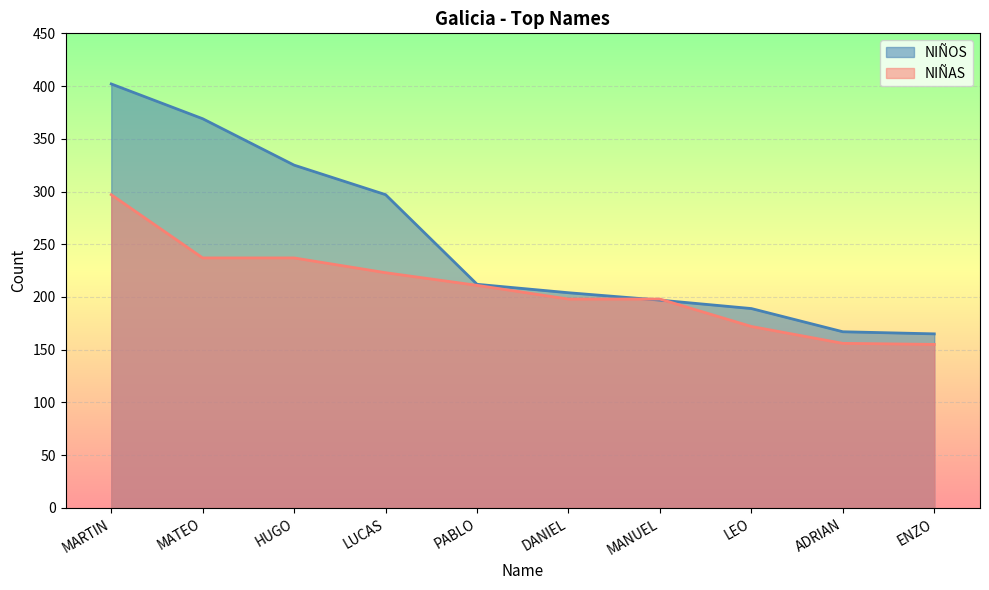

Which series ends up on top after the final intersection of NIÑOS and NIÑAS?

NIÑOS